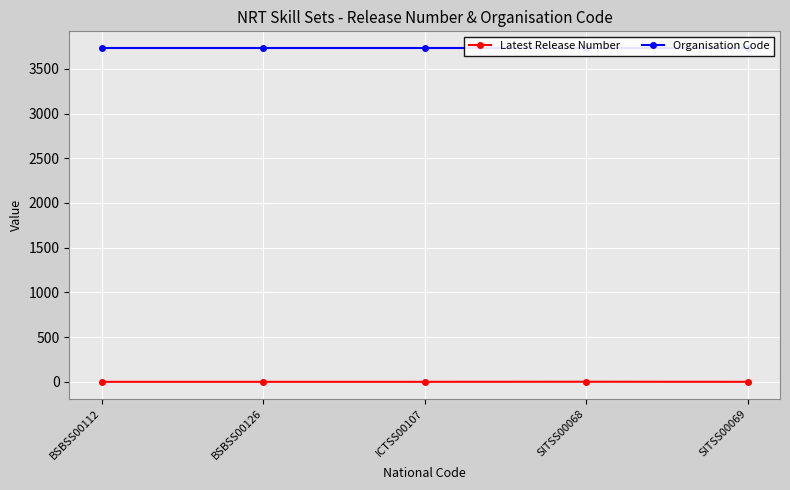

True or false: Organisation Code has more than 0 points higher than both neighbors.

False